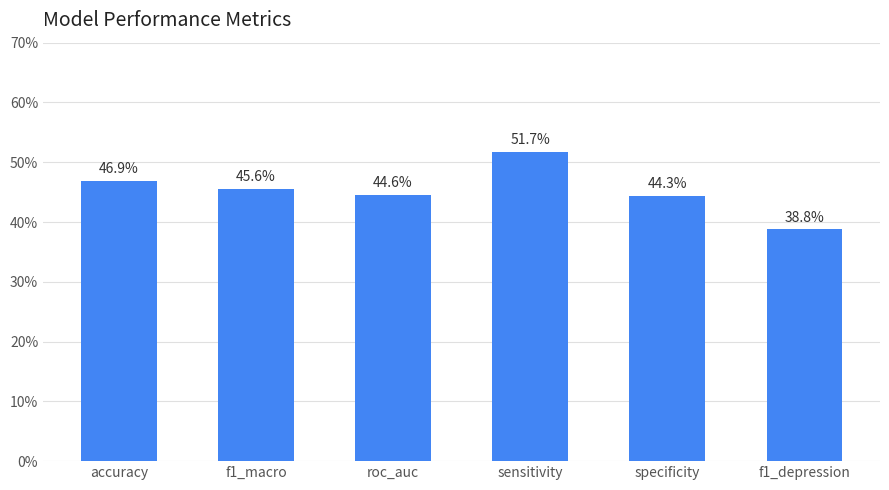

Which label corresponds to the largest value in the chart?

sensitivity